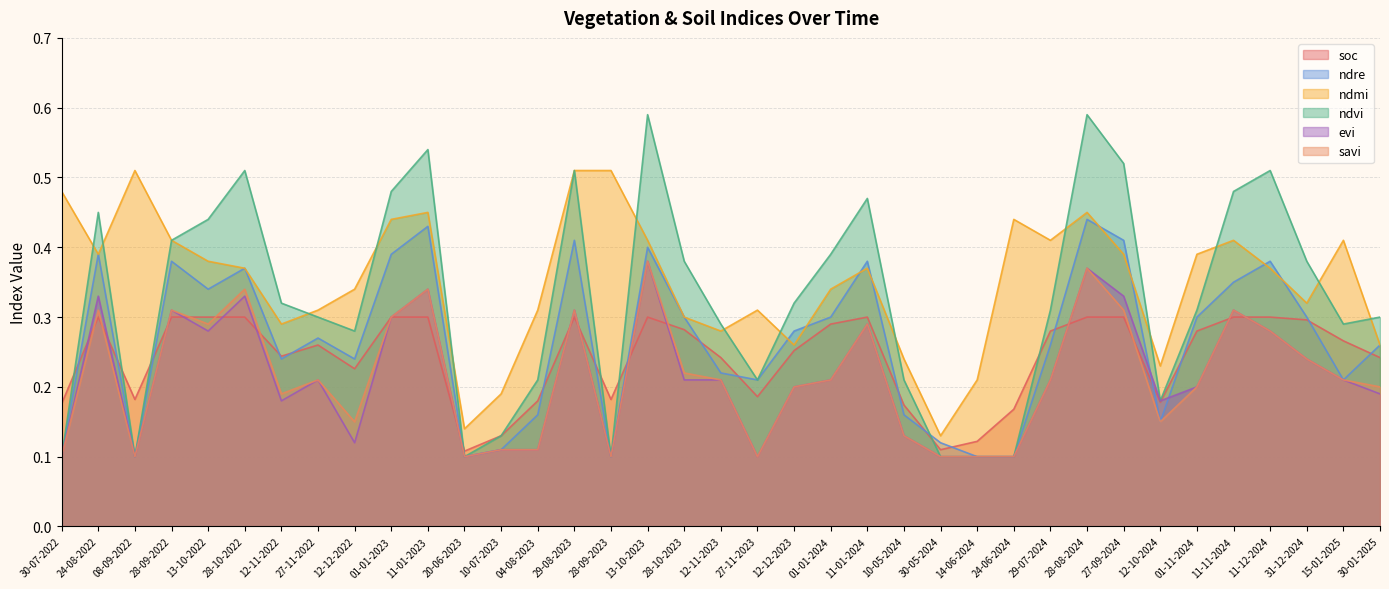

Which label corresponds to the smallest value in the chart?

30-07-2022